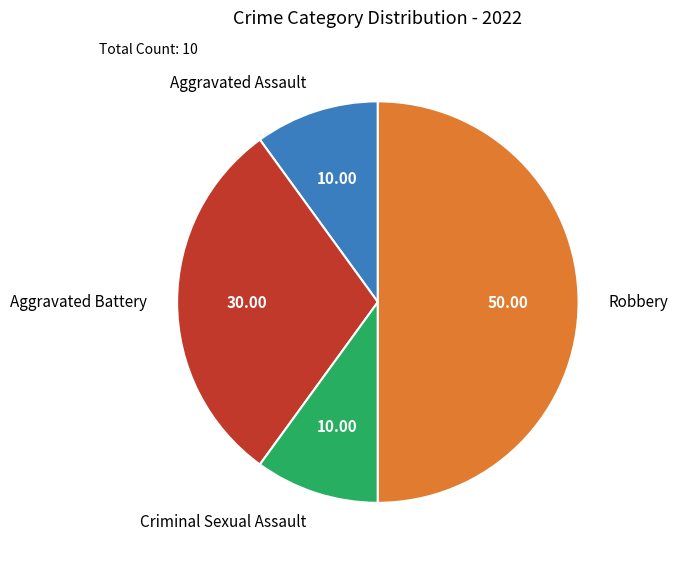

Count the number of slices in the pie.

4